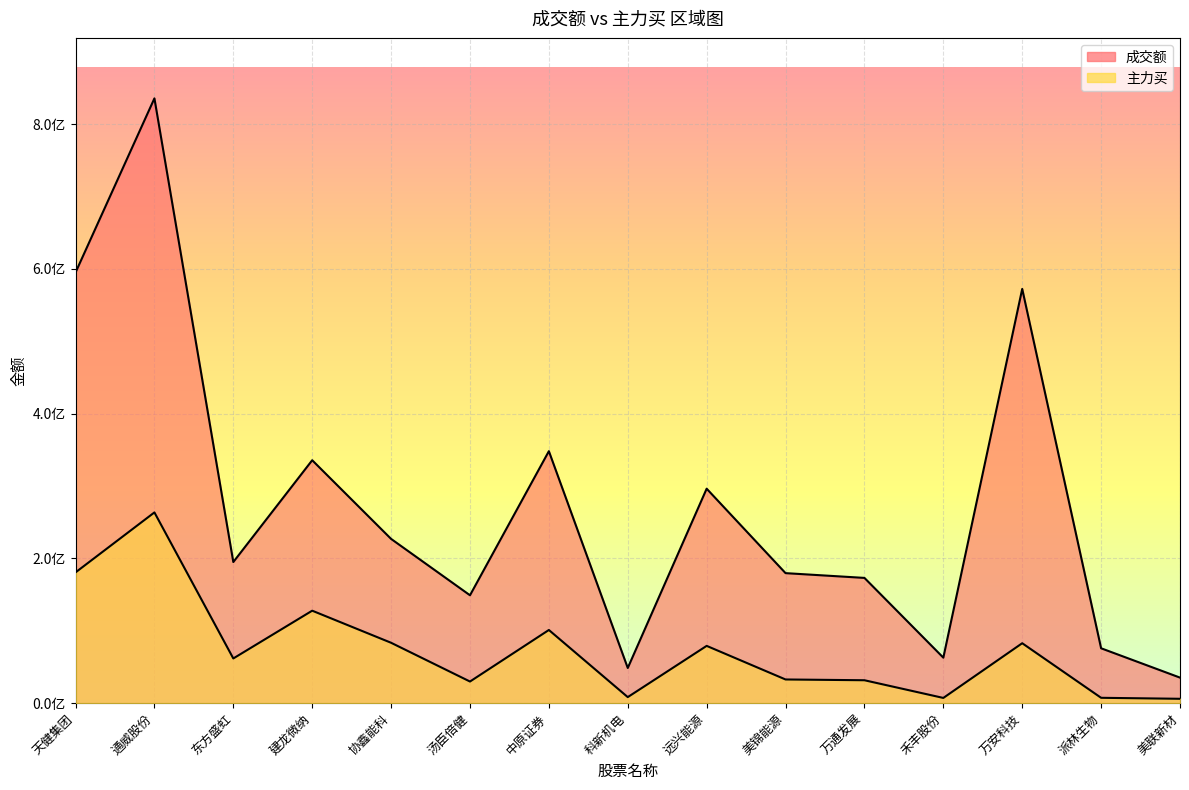

What is the greatest value displayed?

835562897